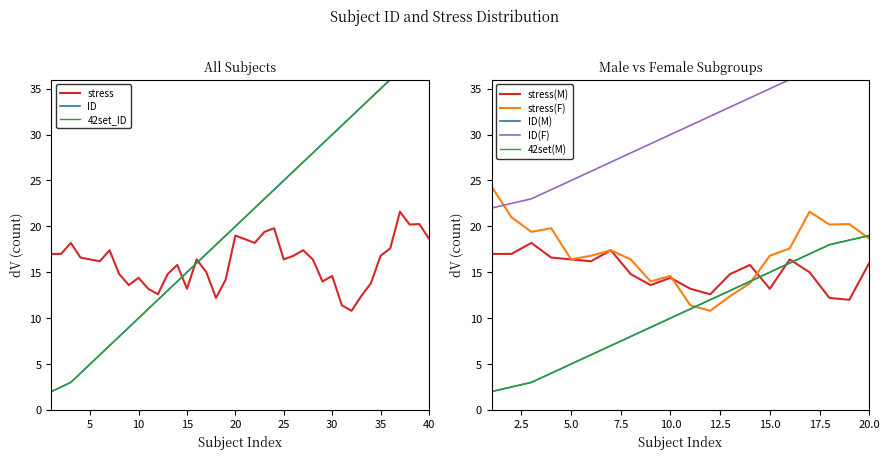

True or false: stress has a value of 23.9 at 35.

False